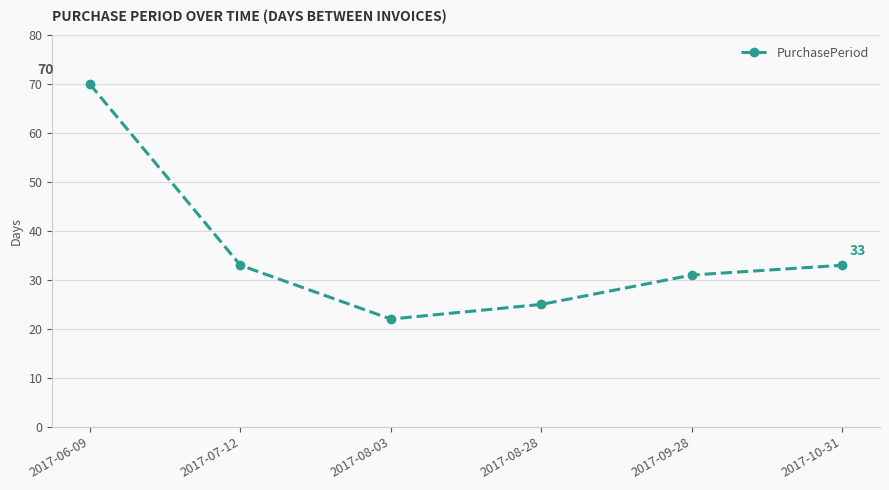

What is the difference between the maximum and minimum values?

48